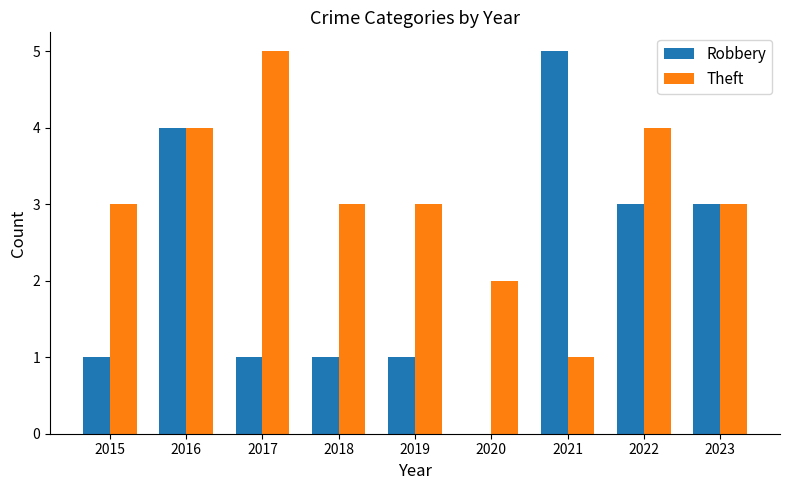

What is the maximum value shown in the chart?

5